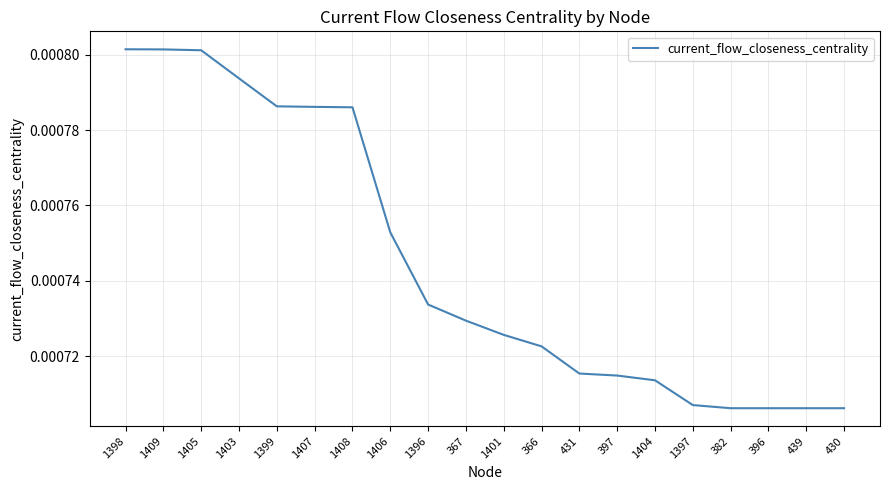

What position from the right is 1407?

15